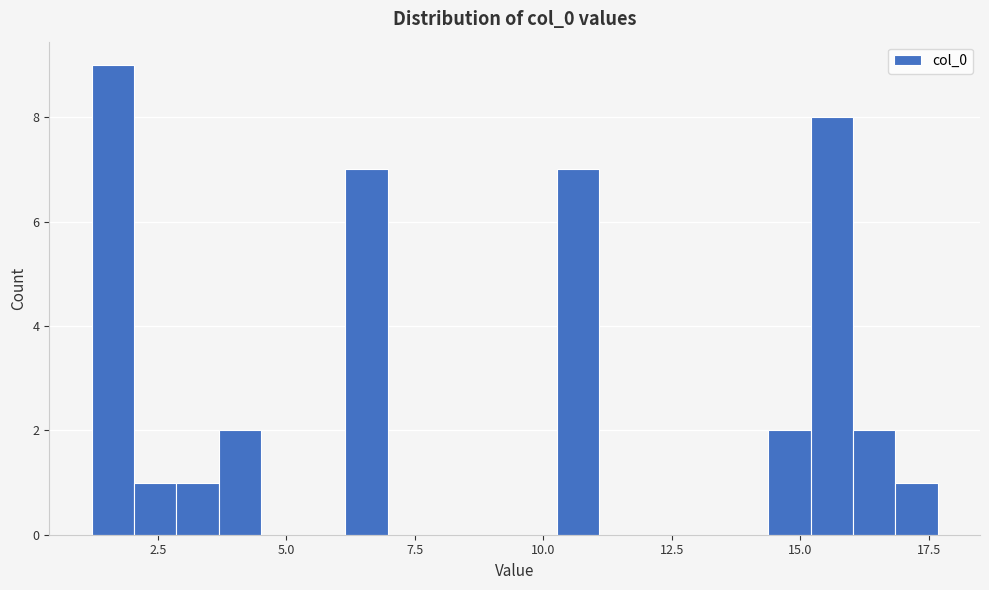

Read against the x-axis, roughly where is the centre of the tallest bar?

1.5